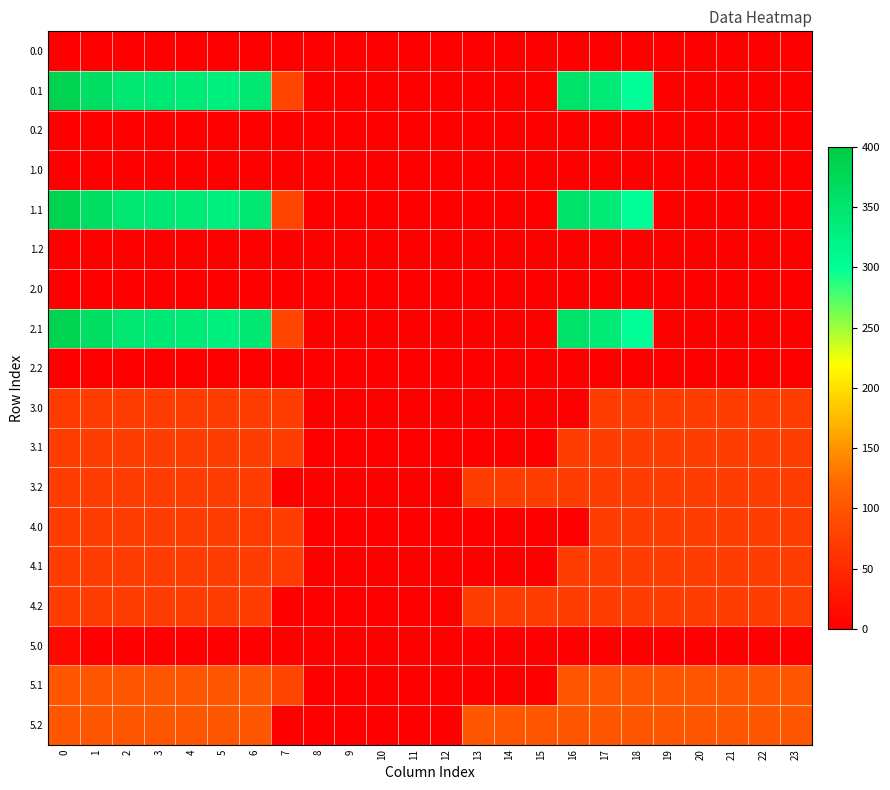

How many data points does each series have?

24